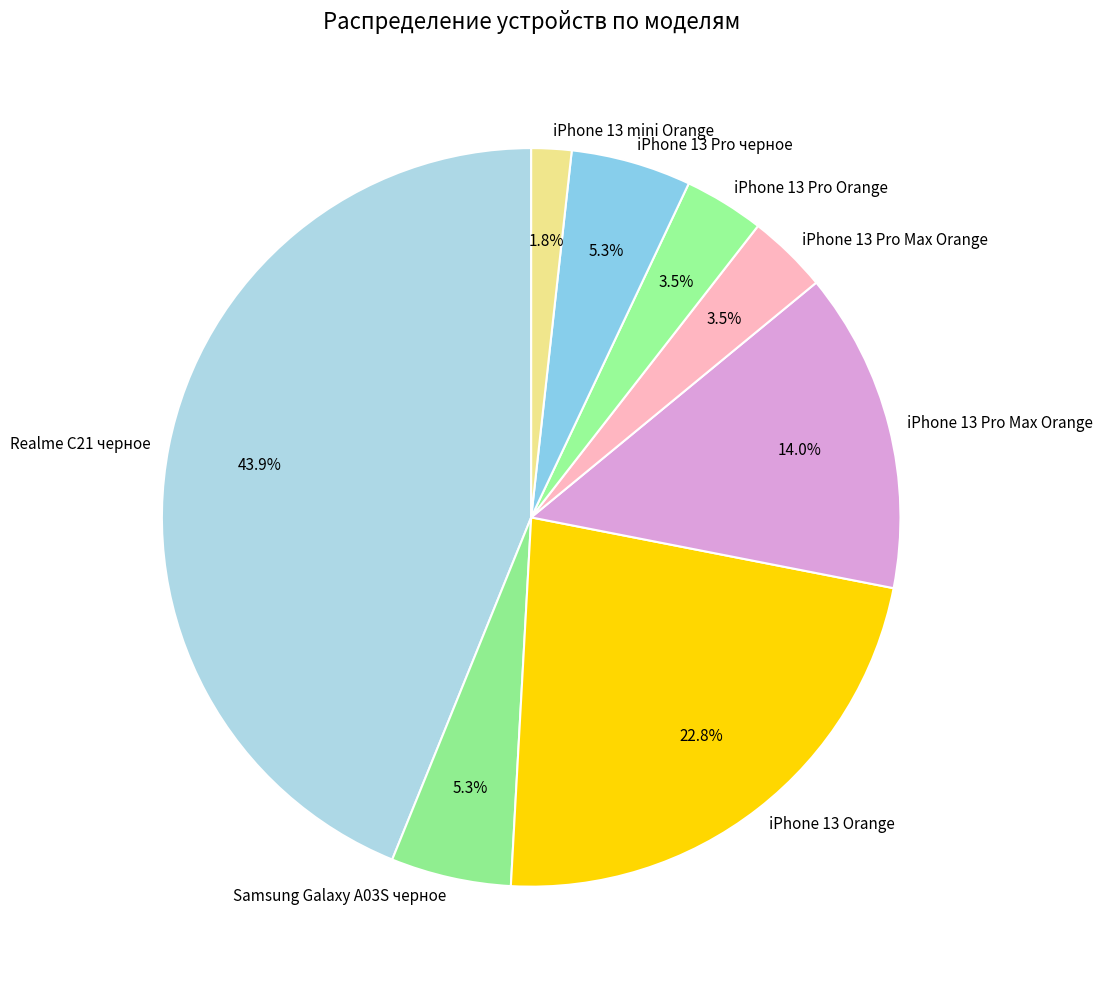

Rank the categories by value from highest to lowest.

Realme C21 черное, iPhone 13 Orange, iPhone 13 Pro Max Orange, Samsung Galaxy A03S черное, iPhone 13 Pro черное , iPhone 13 Pro Max Orange , iPhone 13 Pro Orange , iPhone 13 mini Orange